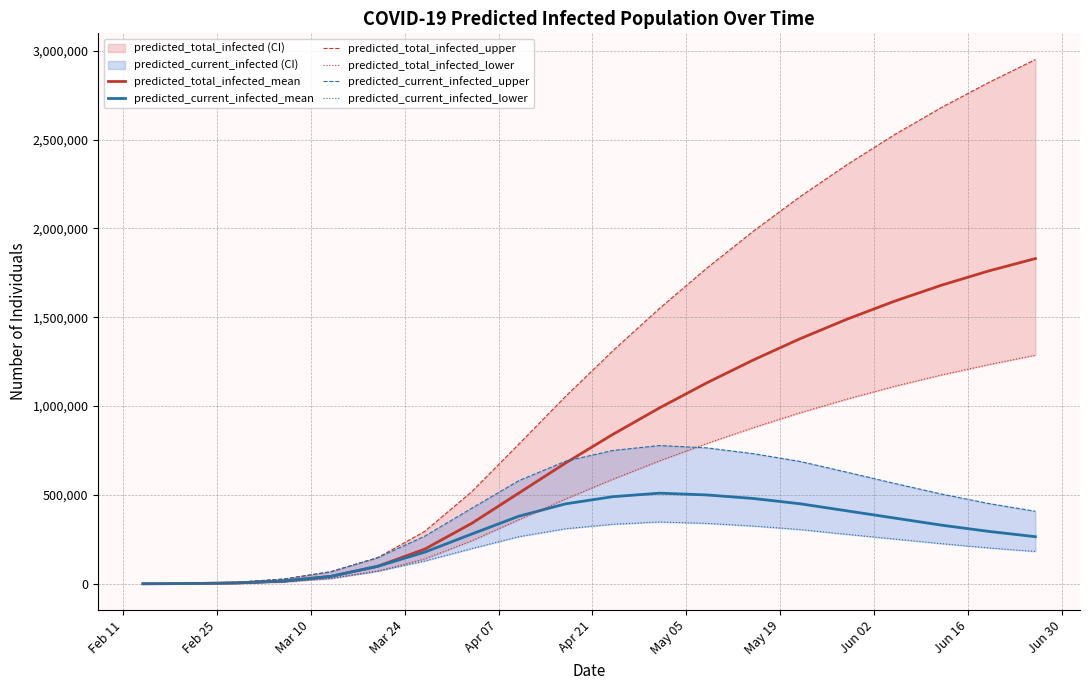

What is the maximum value for predicted_total_infected_mean?

1830000